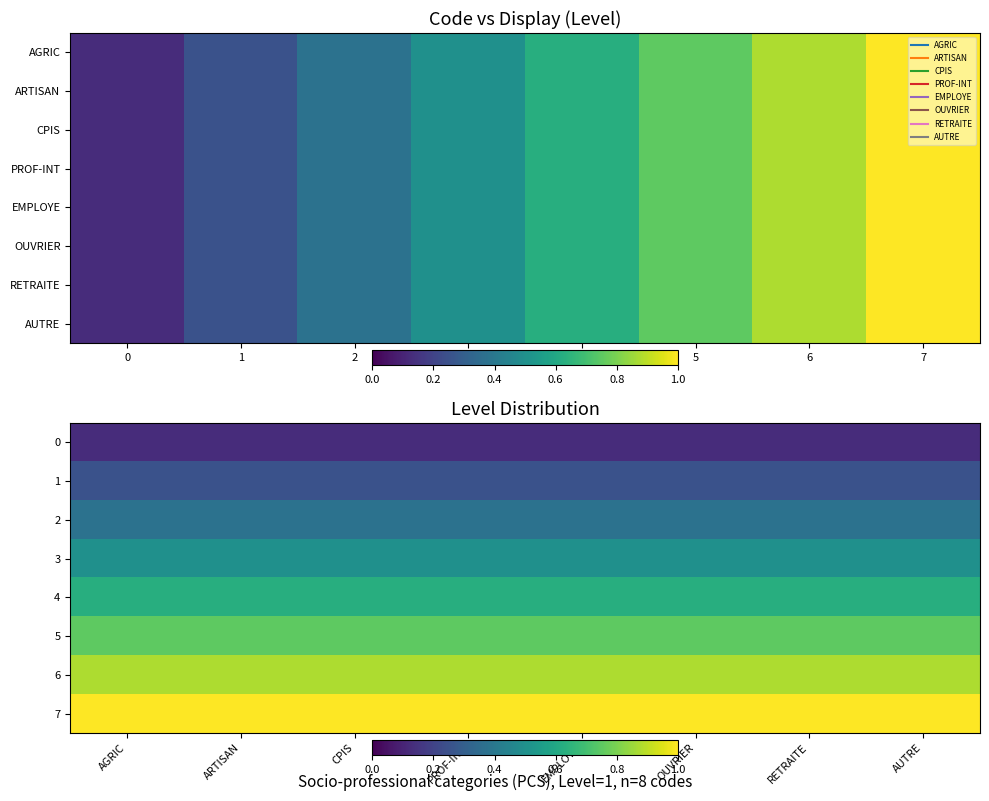

What is the smallest value displayed?

0.1